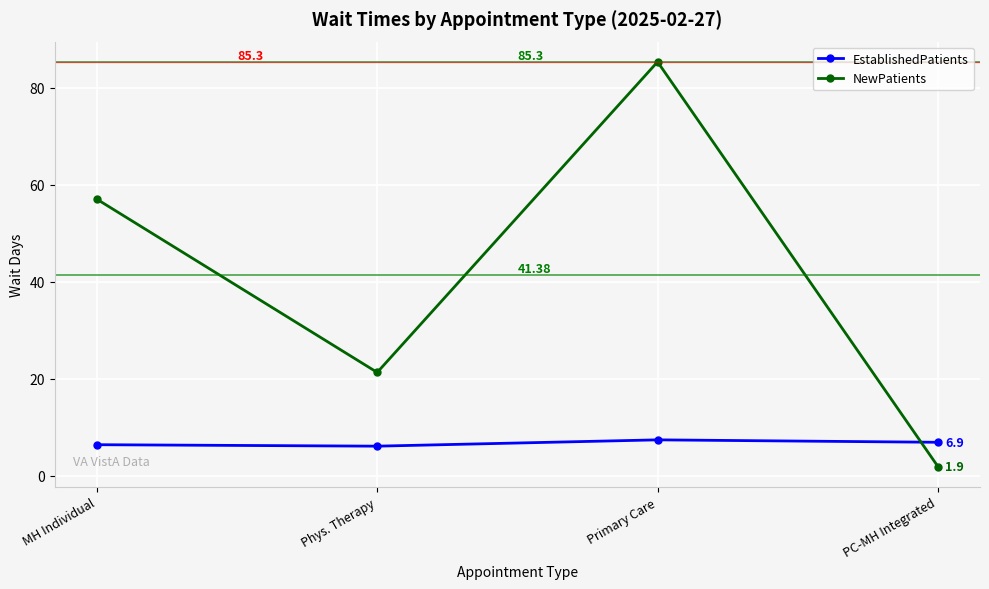

Does the chart have visible grid lines?

Yes